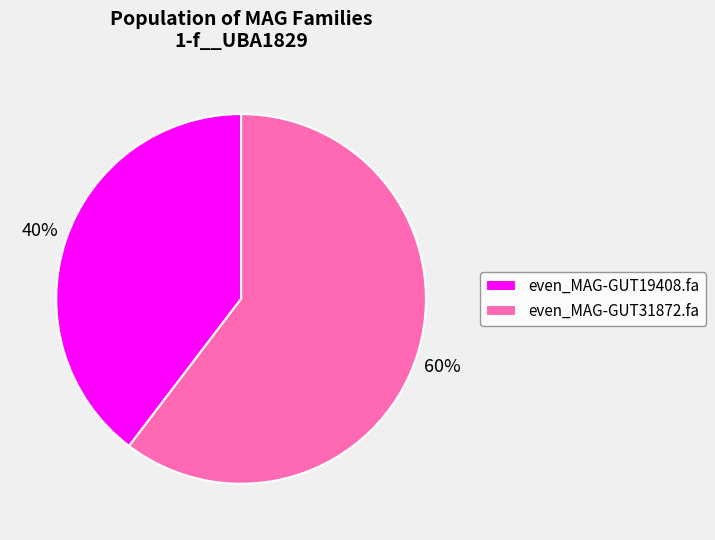

Rank the categories by value from highest to lowest.

even_MAG-GUT31872.fa, even_MAG-GUT19408.fa